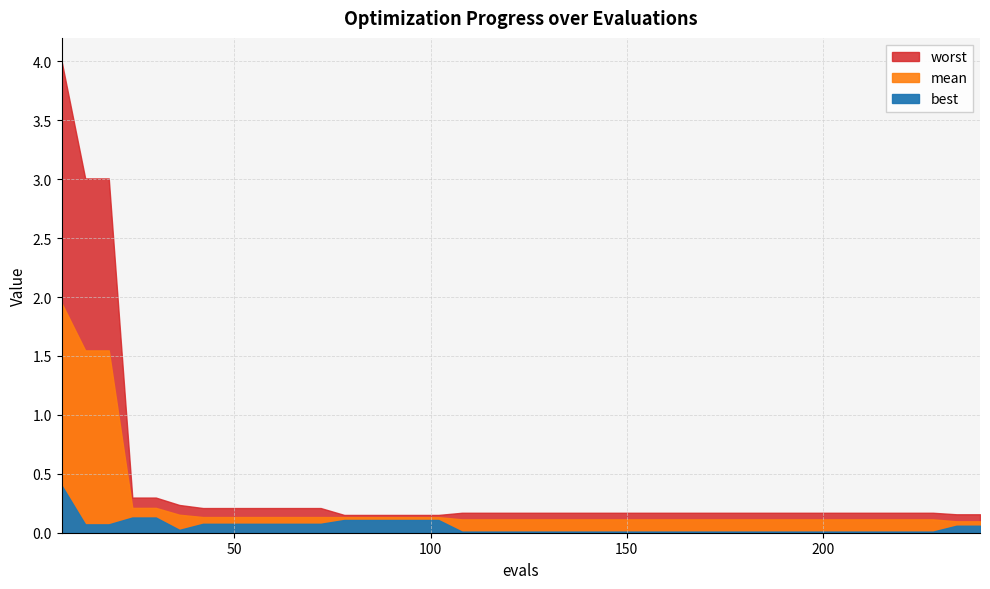

Does the chart have visible grid lines?

Yes